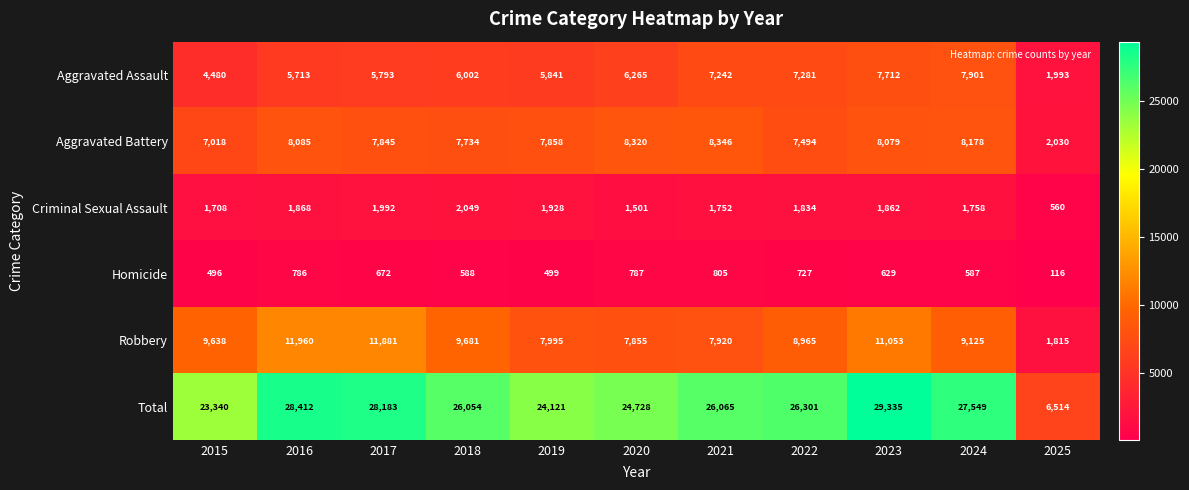

What value does the Total series have at 2024, to the nearest 50?

27550